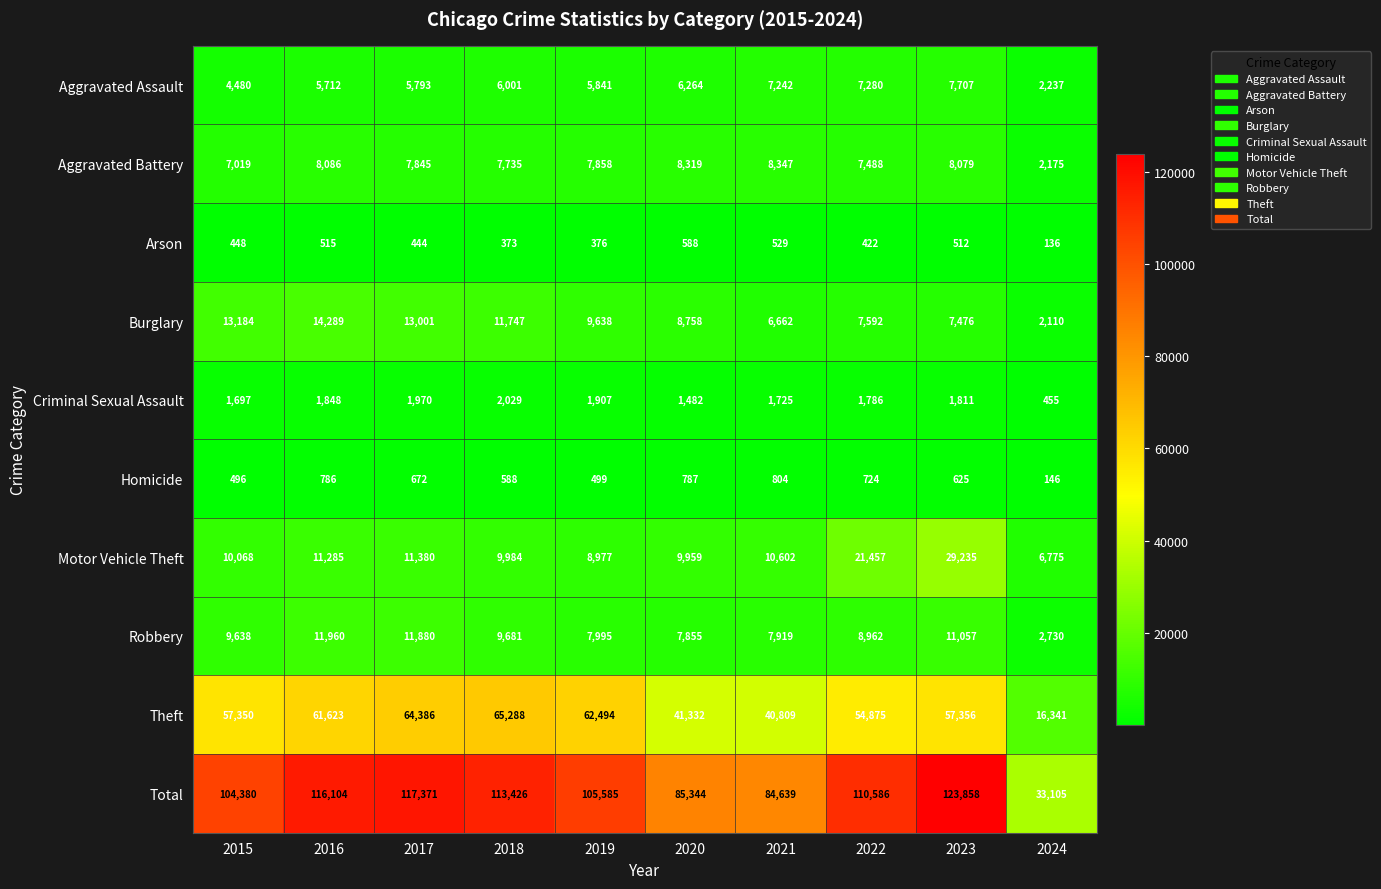

The Motor Vehicle Theft series shows 33698 at 2022. True or false?

False